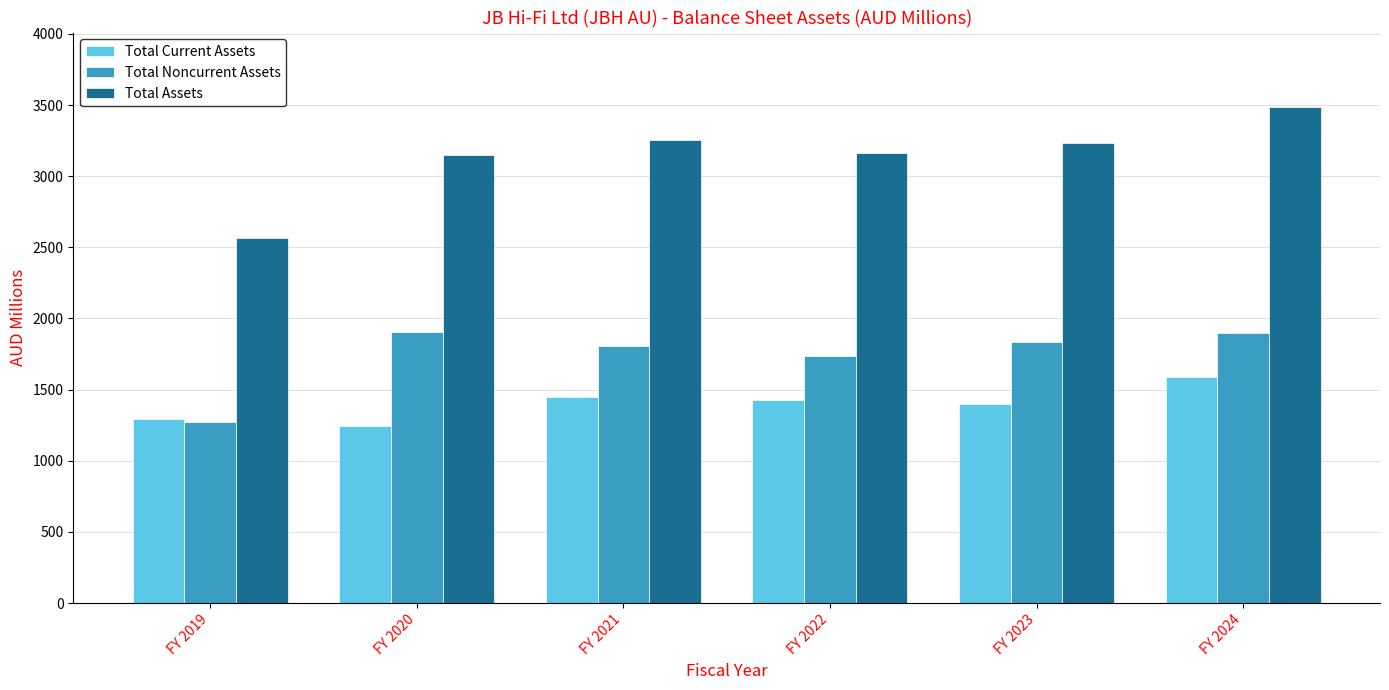

List the series in order of their overall mean, lowest first.

Total Current Assets, Total Noncurrent Assets, Total Assets